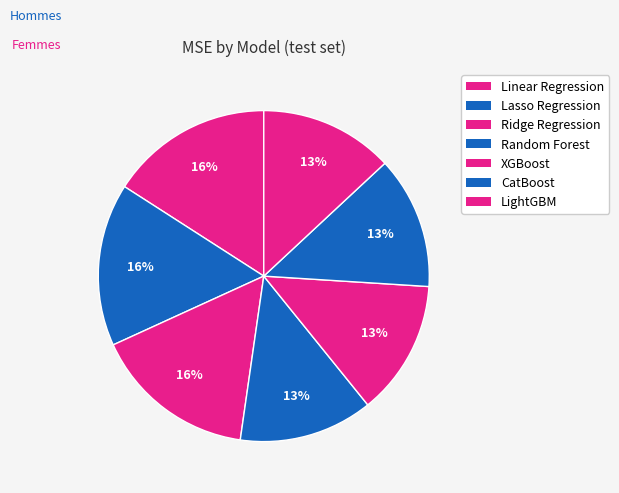

True or false: Lasso Regression accounts for 10% of the total.

False